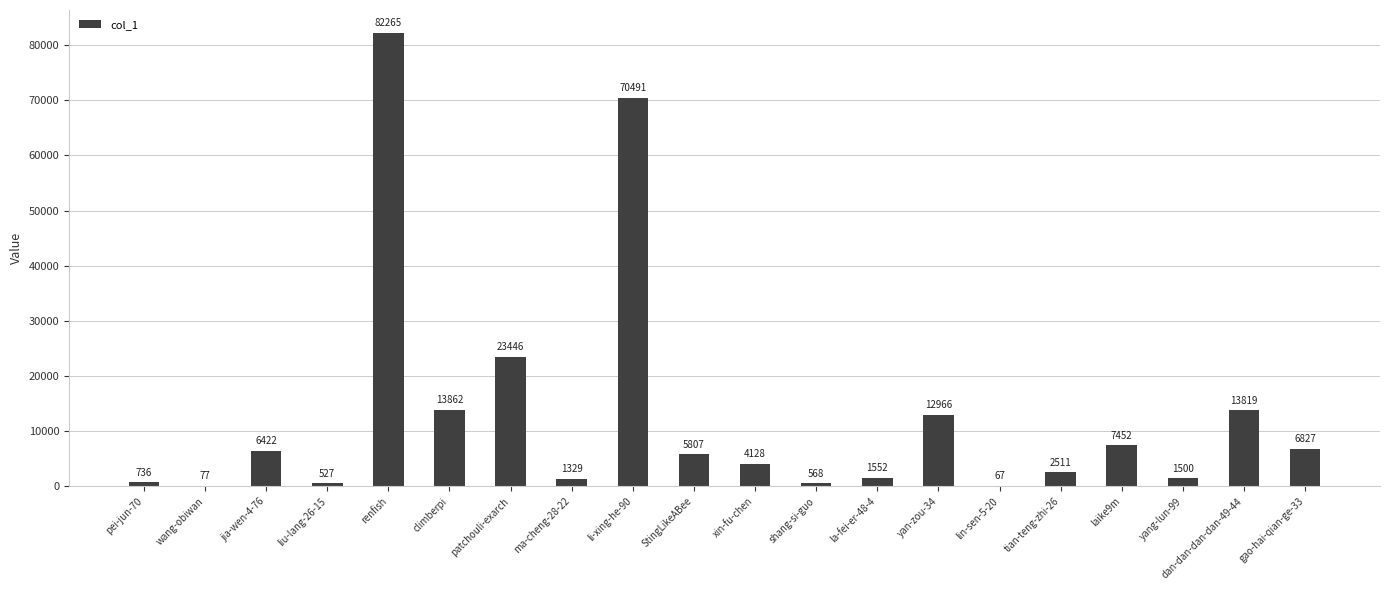

Are the bars grouped side by side (vs. stacked)?

No